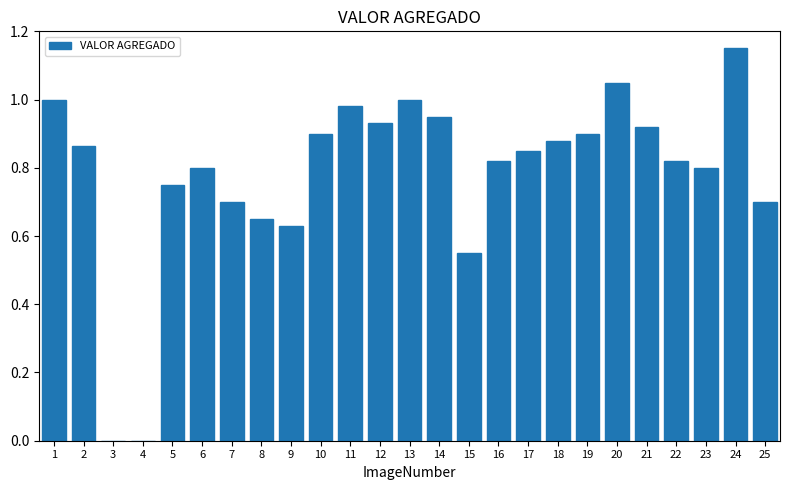

Is it true that the value at 16 is 0.5?

False